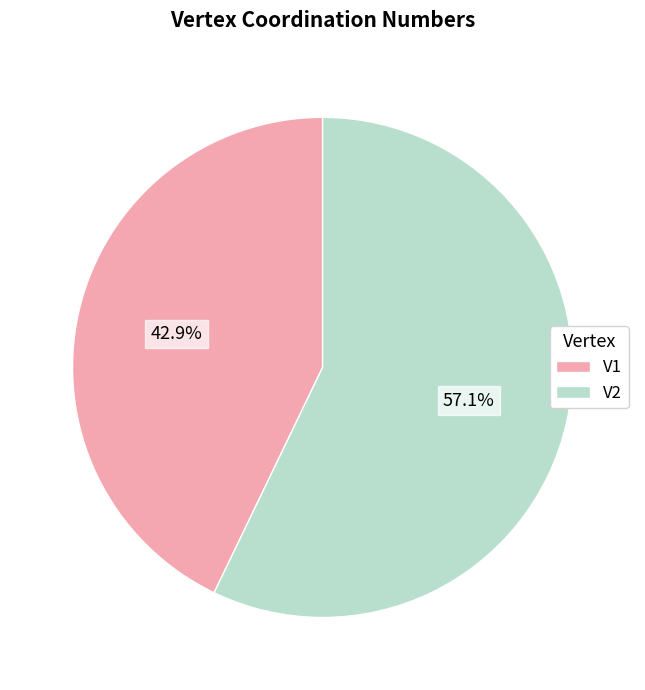

To the nearest percent, what is the combined percentage of V1 and V2?

100%